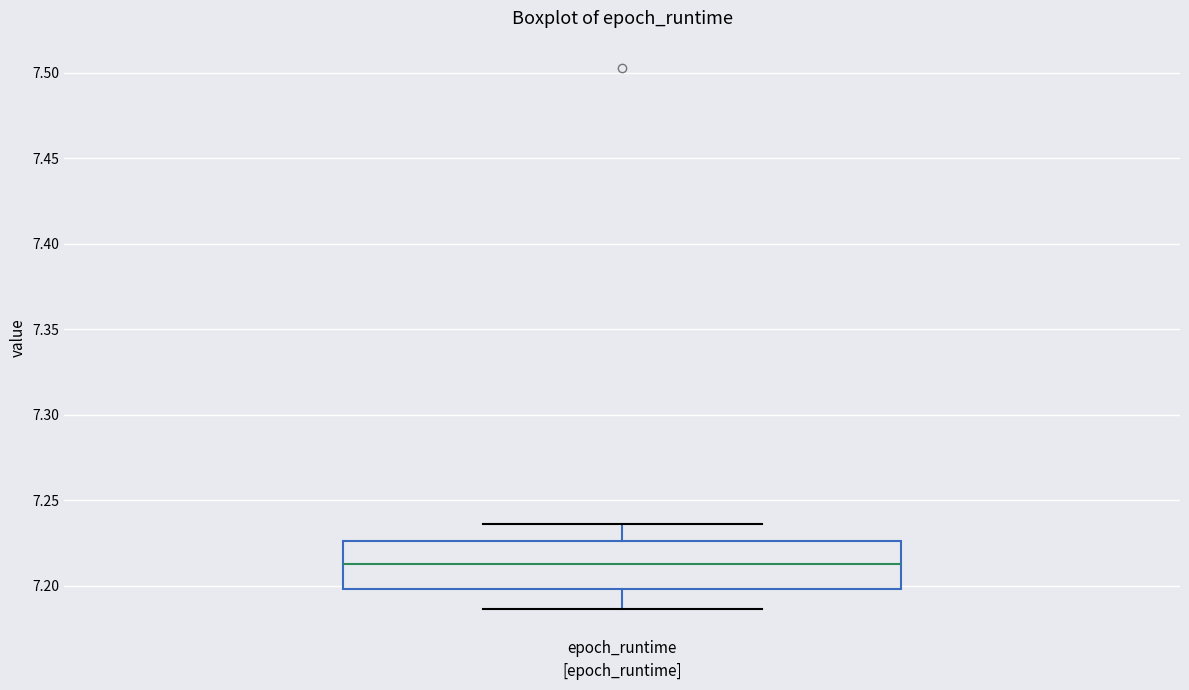

Where does the median line of the box for epoch_runtime sit on the y-axis? The values are not printed on the chart, so give them approximately, as read against the axis.

7.215